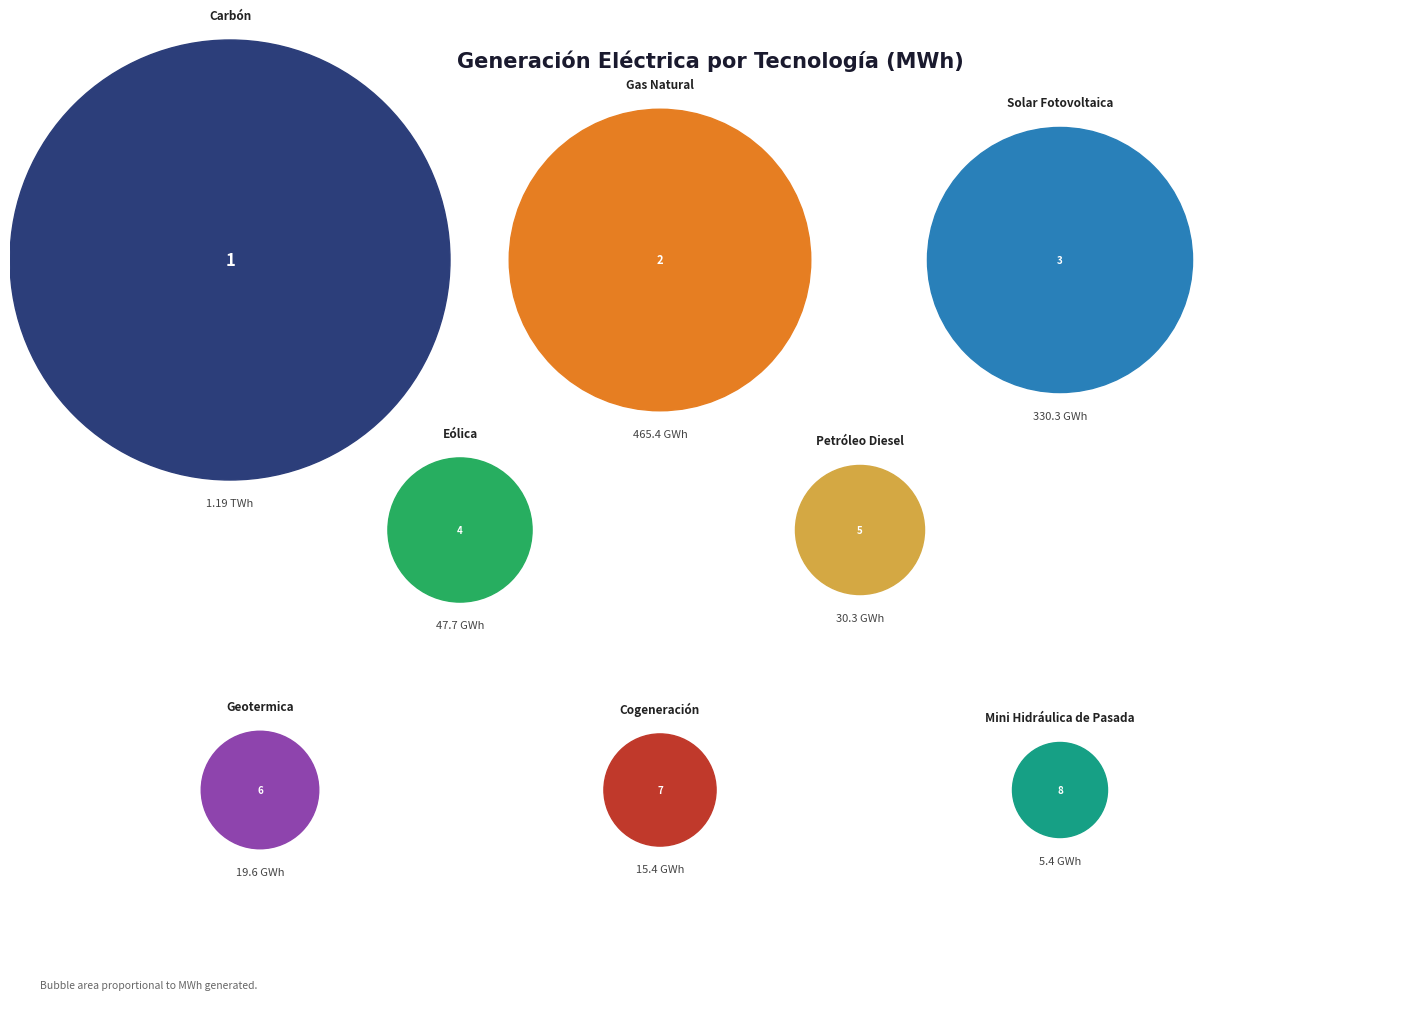

To the nearest percent, what is the average slice percentage?

12%